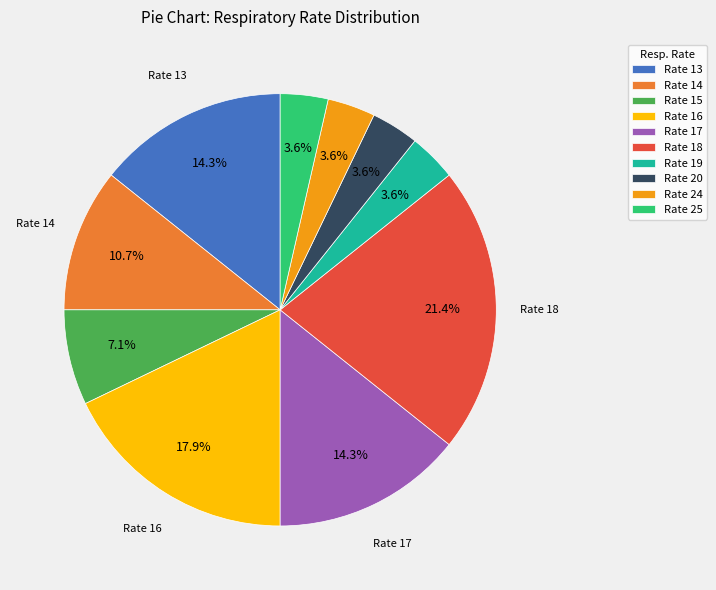

Count the number of slices in the pie.

10